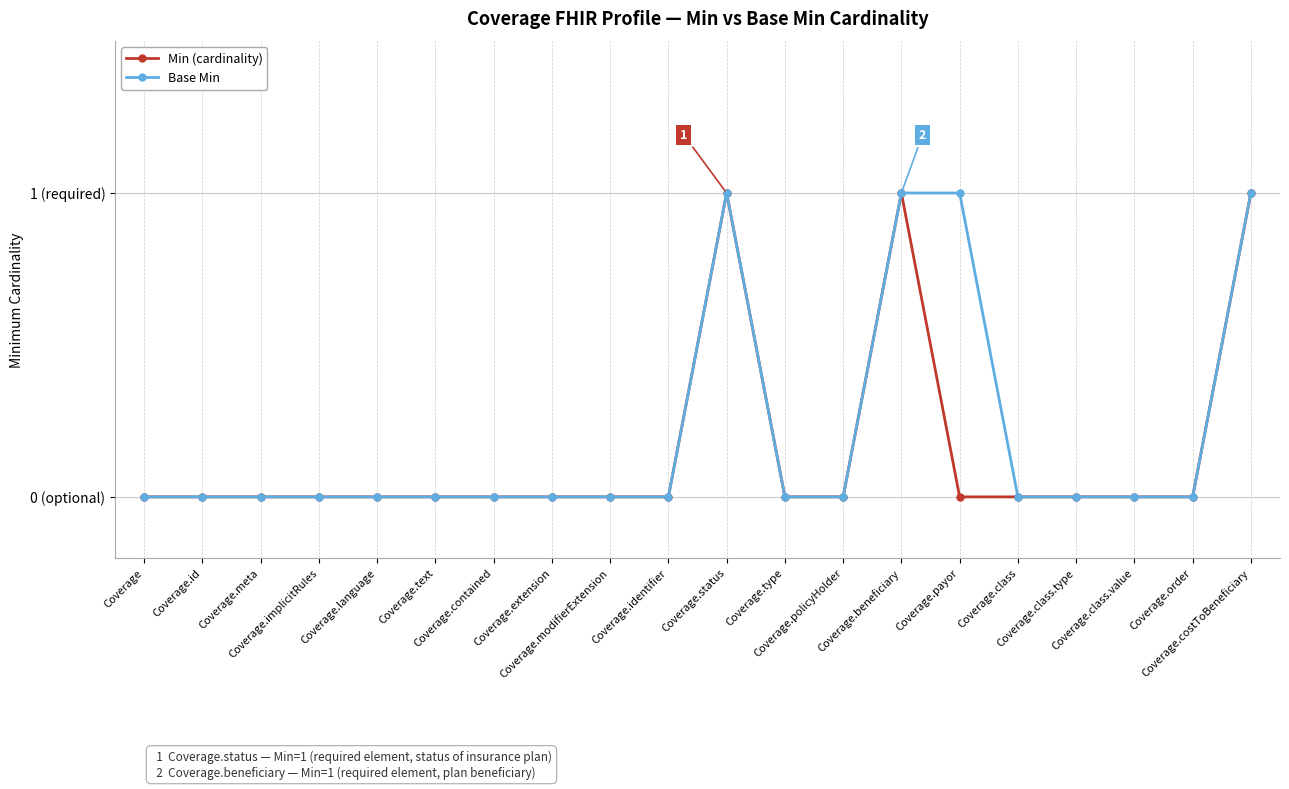

What are all the series names shown in the legend?

Min (cardinality), Base Min